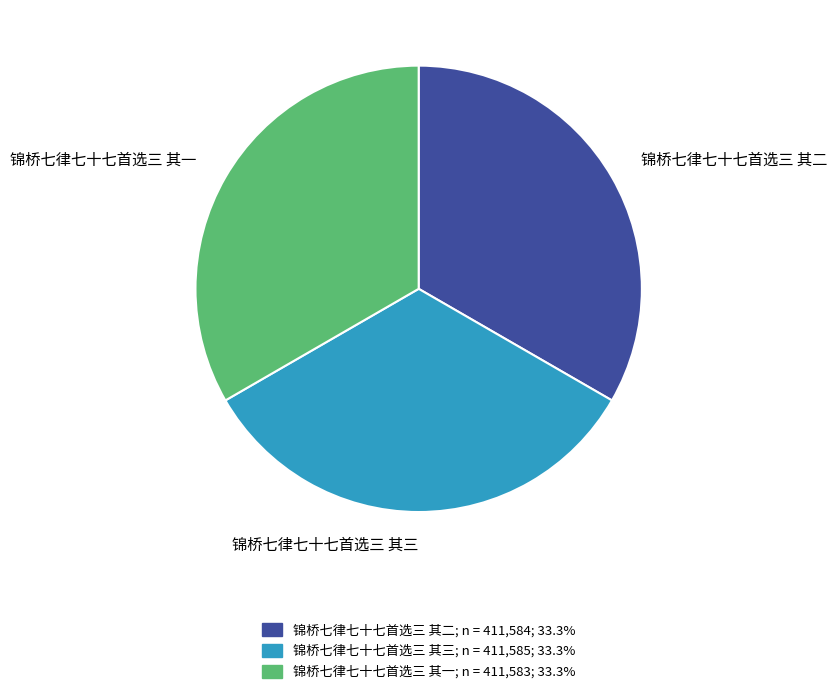

How many segments does this pie chart have?

3